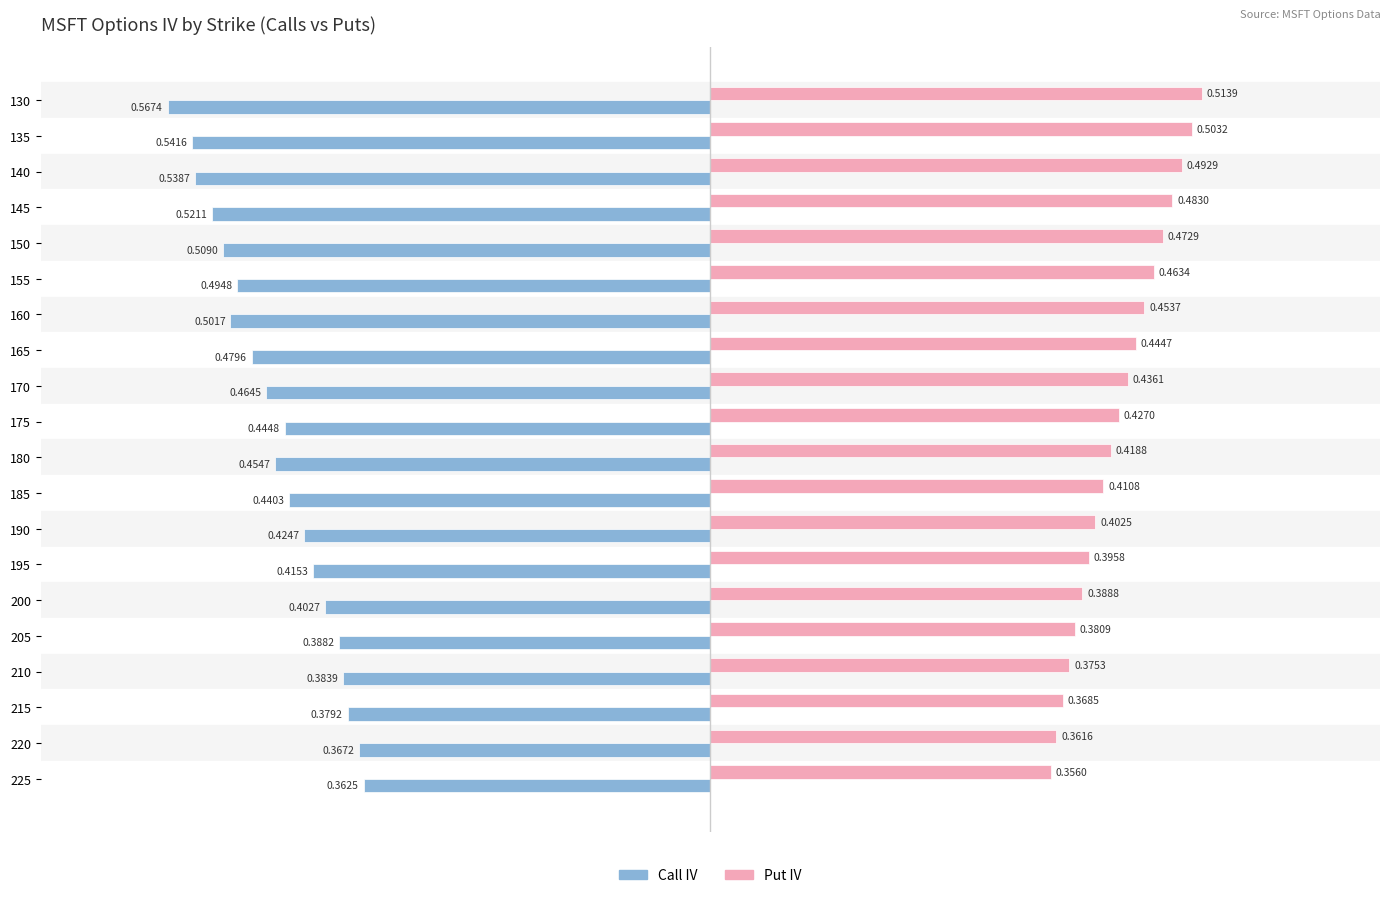

List the series in order of their overall mean, lowest first.

Call IV, Put IV